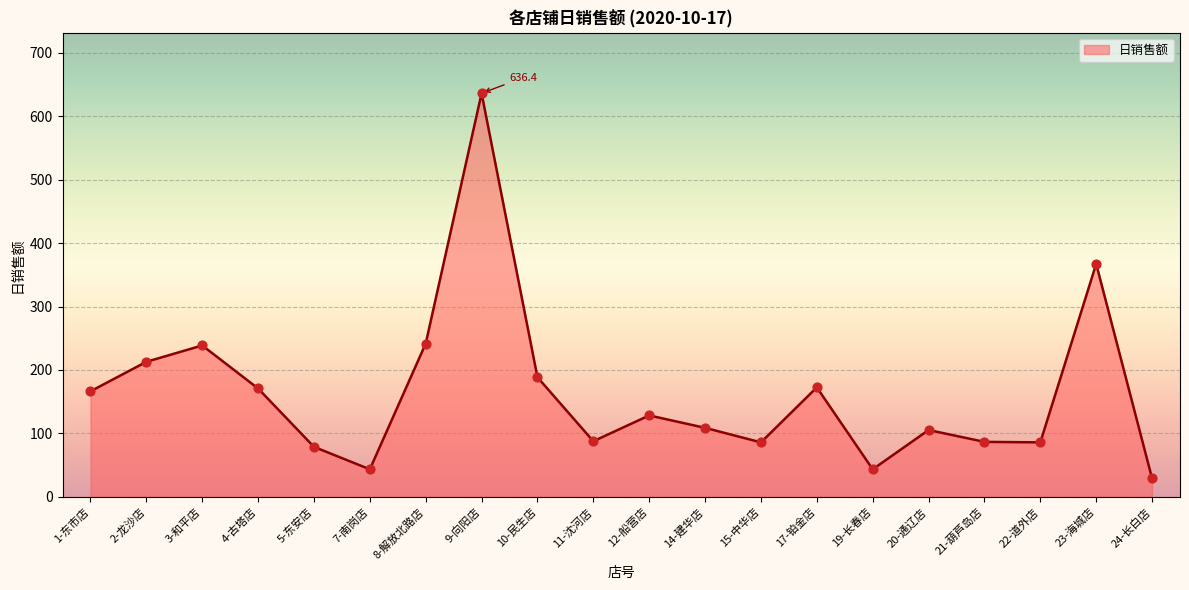

What is the change in value from 7-南岗店 to 24-长白店?

-14.3